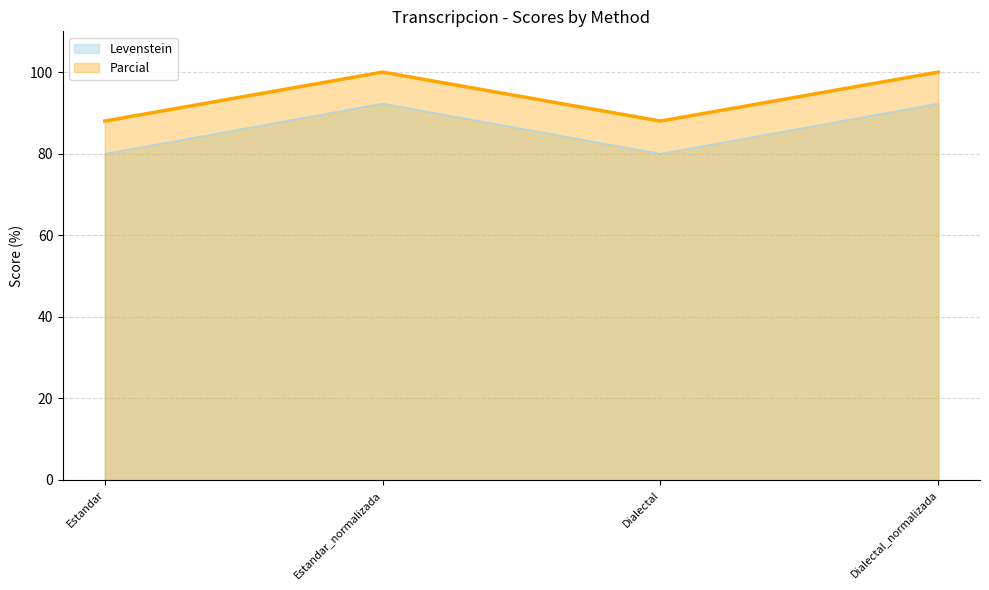

Does the chart display data point markers on the line(s)?

No